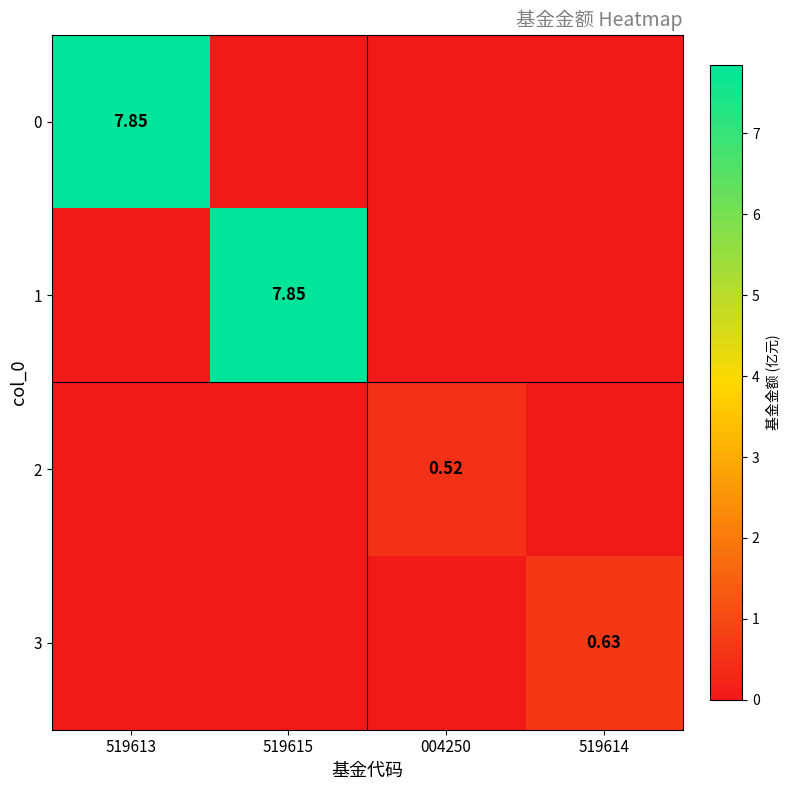

The 1 series shows 4.2 at 519613. True or false?

False